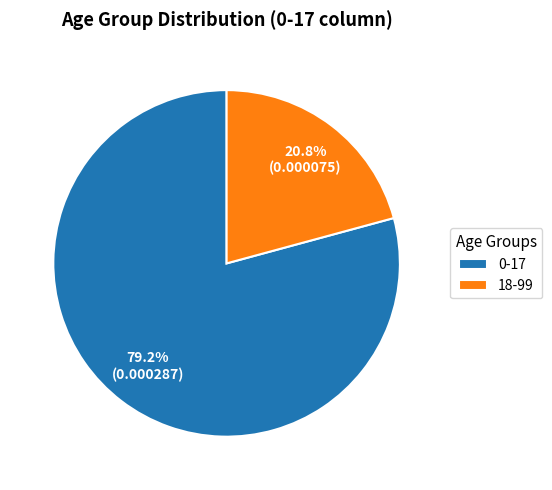

Is there any slice that represents more than half of the pie?

Yes